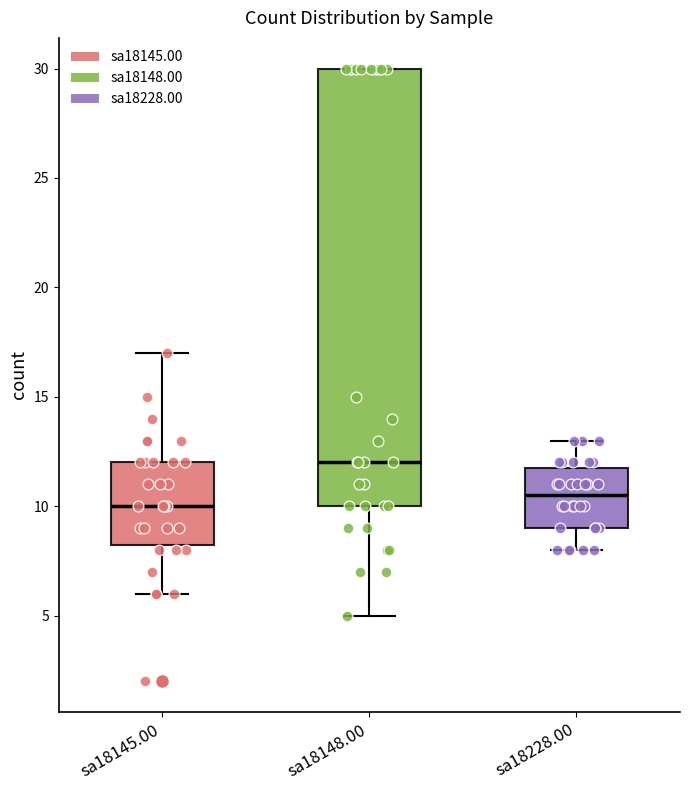

Which box is the tallest, from its lower edge to its upper edge?

sa18148.00